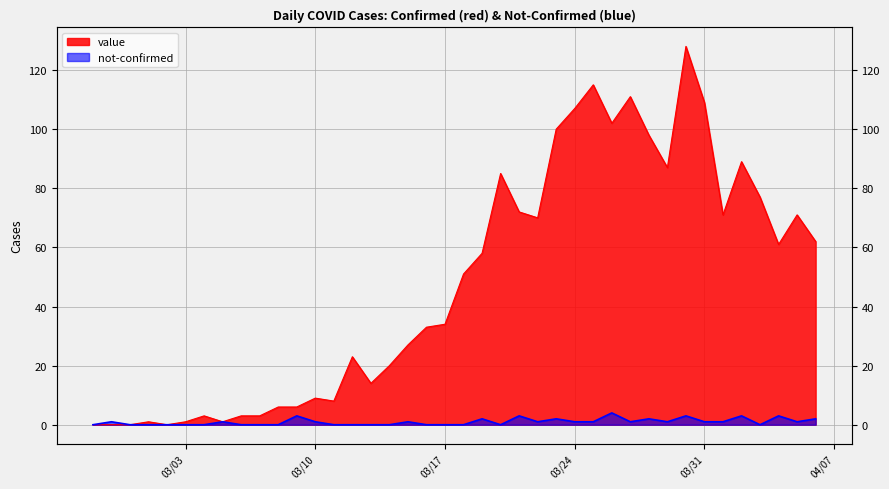

What is the sum of the value values at 2020-03-09 and 2020-04-05?

77